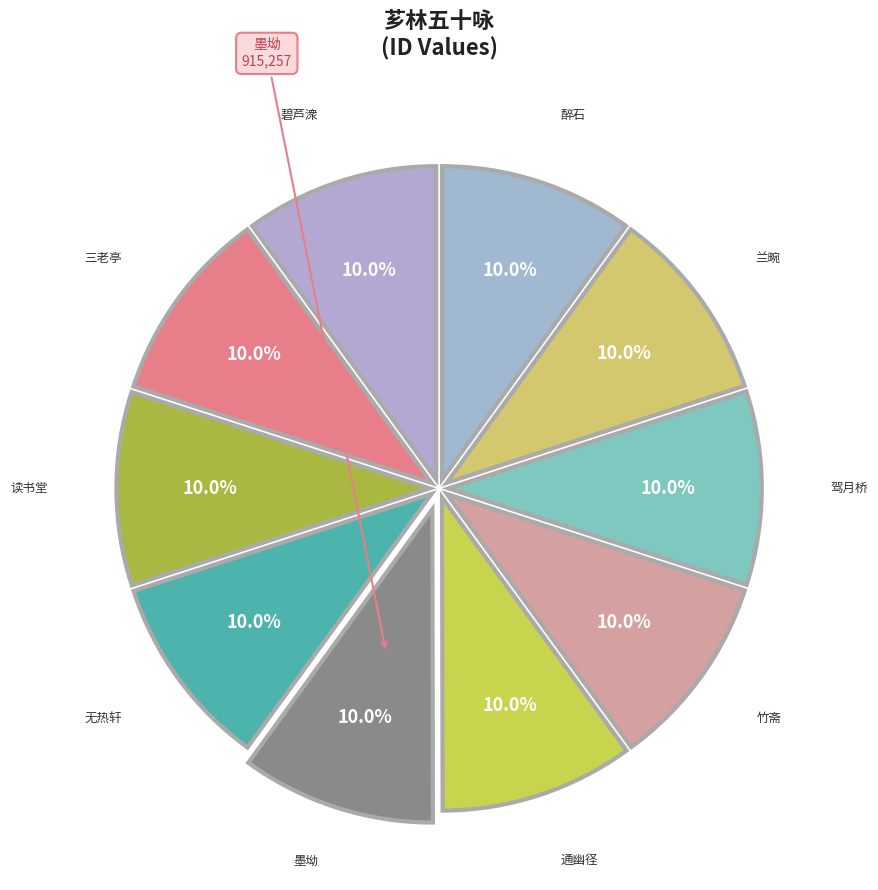

Which slice is the largest?

芗林五十咏 其十三 墨坳